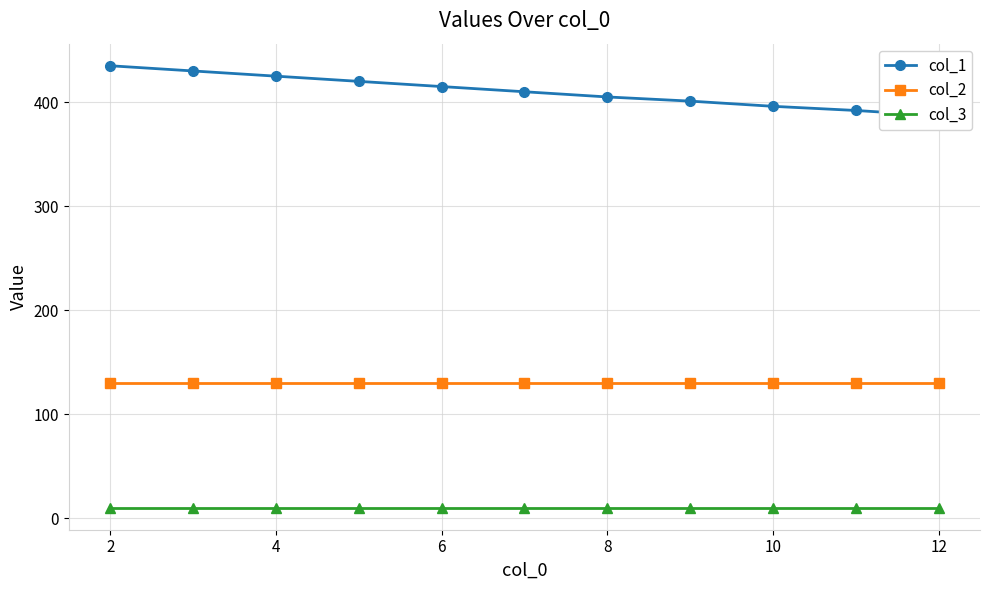

True or false: col_2 and col_1 intersect in this chart.

False